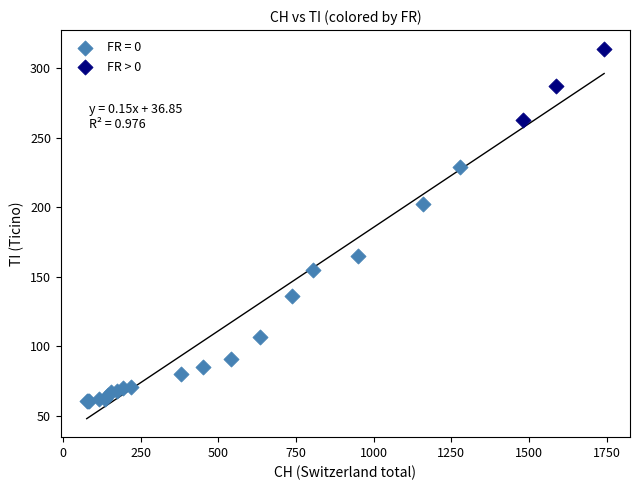

Which series reaches the maximum Y coordinate?

FR > 0